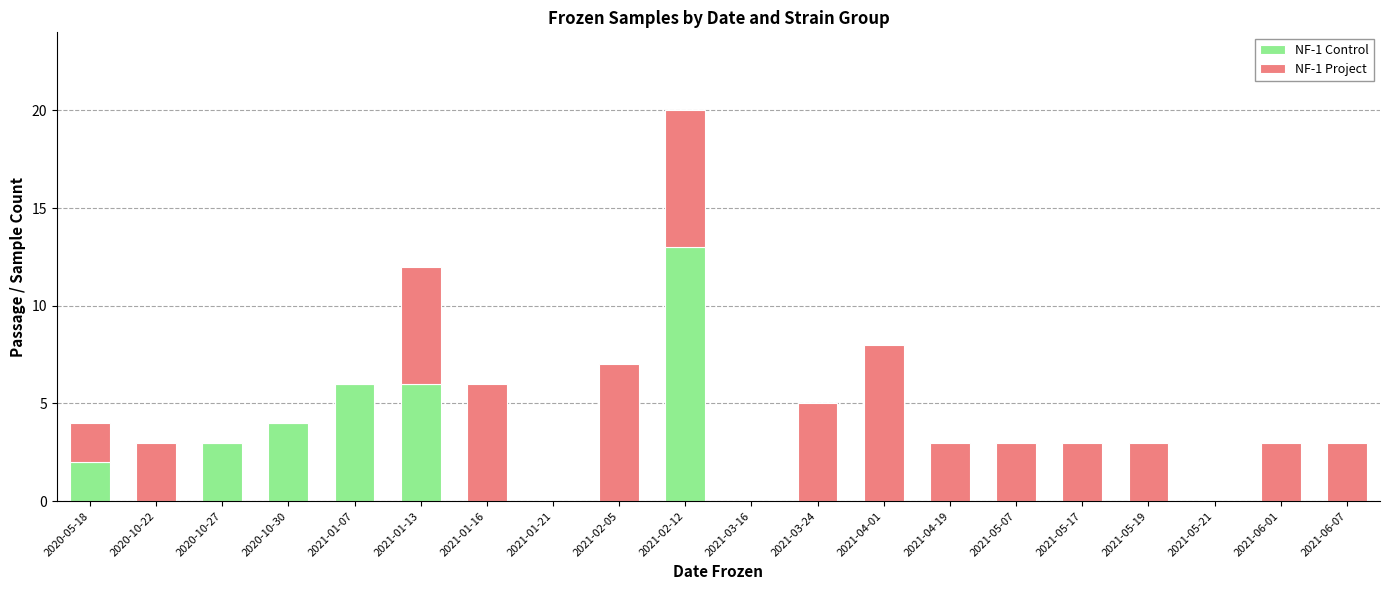

What is the total value across all series at 2021-04-01?

8